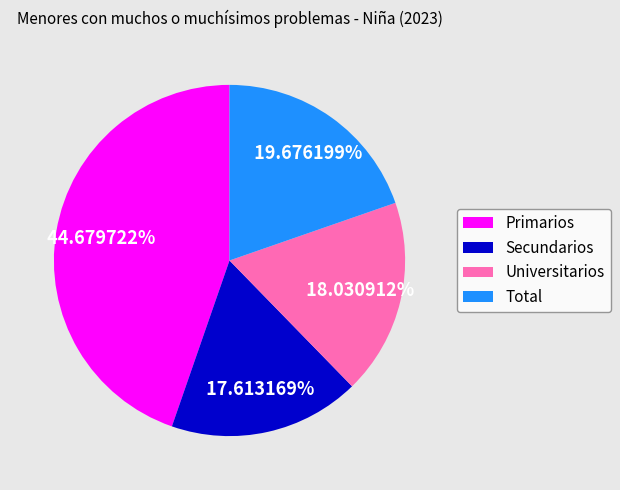

Which category has the biggest portion of the pie?

Primarios